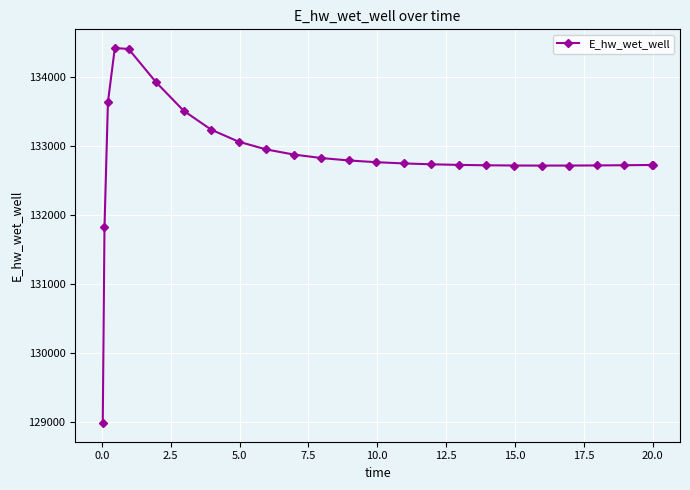

What is the smallest value displayed?

128990.1